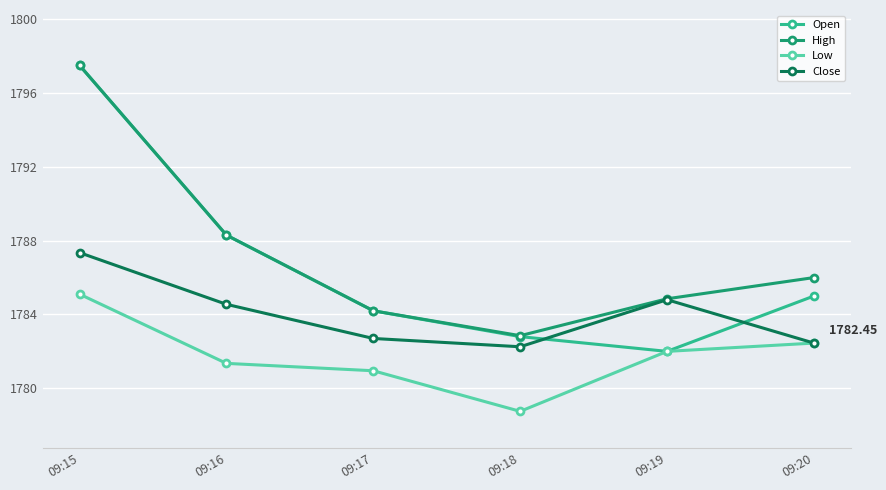

How many series are shown in this chart?

4